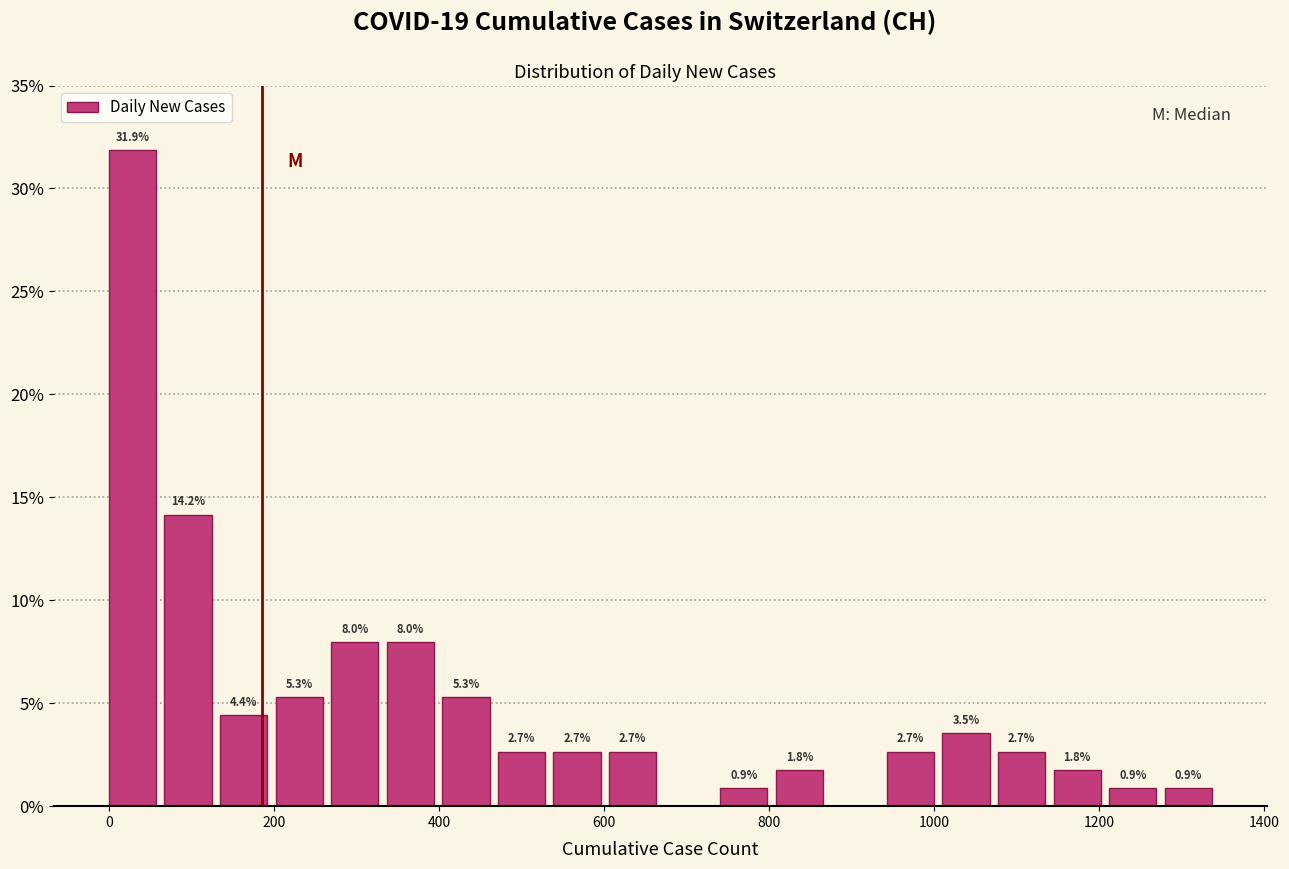

Around what value on the x-axis is the tallest bar? Give the approximate position of its centre, as read against the axis.

20